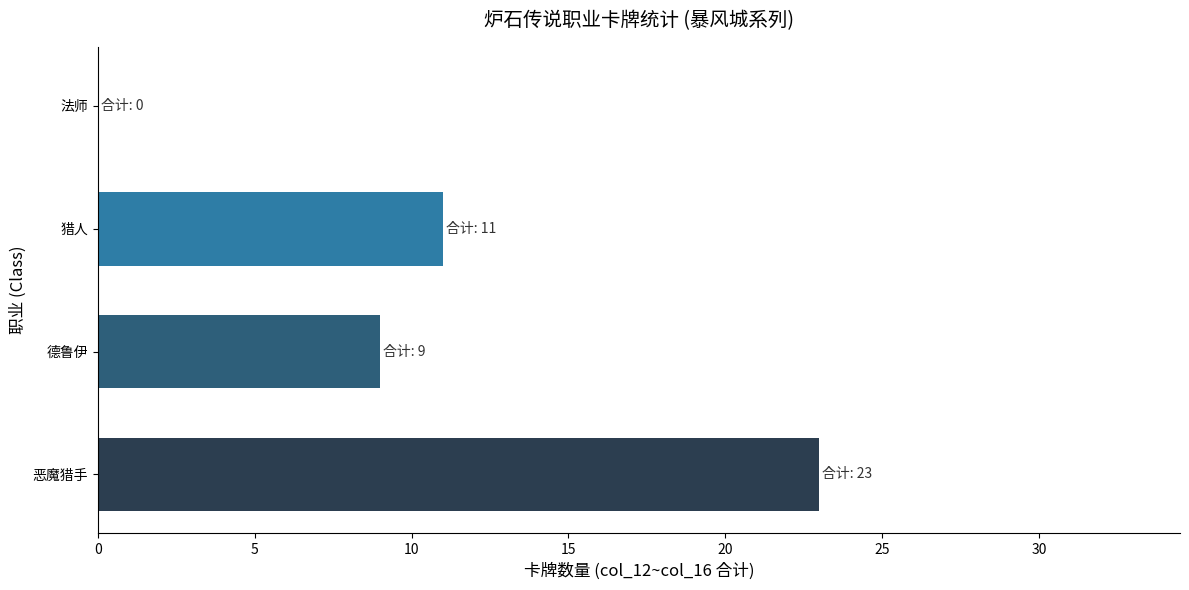

The value at 恶魔猎手 is 39. True or false?

False